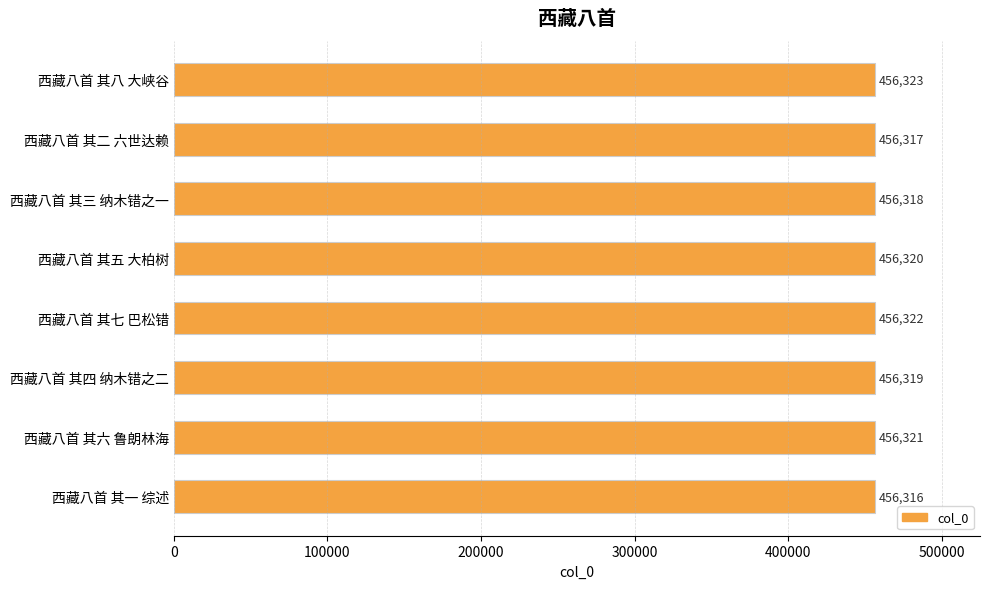

What is the ratio of the value at 西藏八首 其一 综述 to the value at 西藏八首 其三 纳木错之一?

1.0